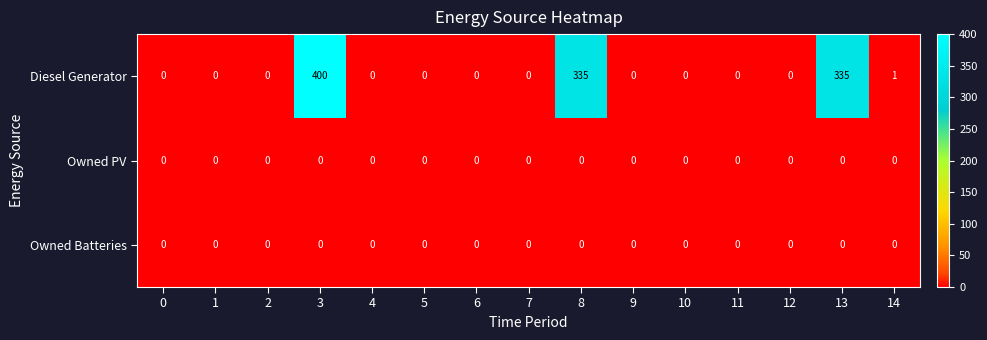

Which series has the largest total across all categories?

Diesel Generator